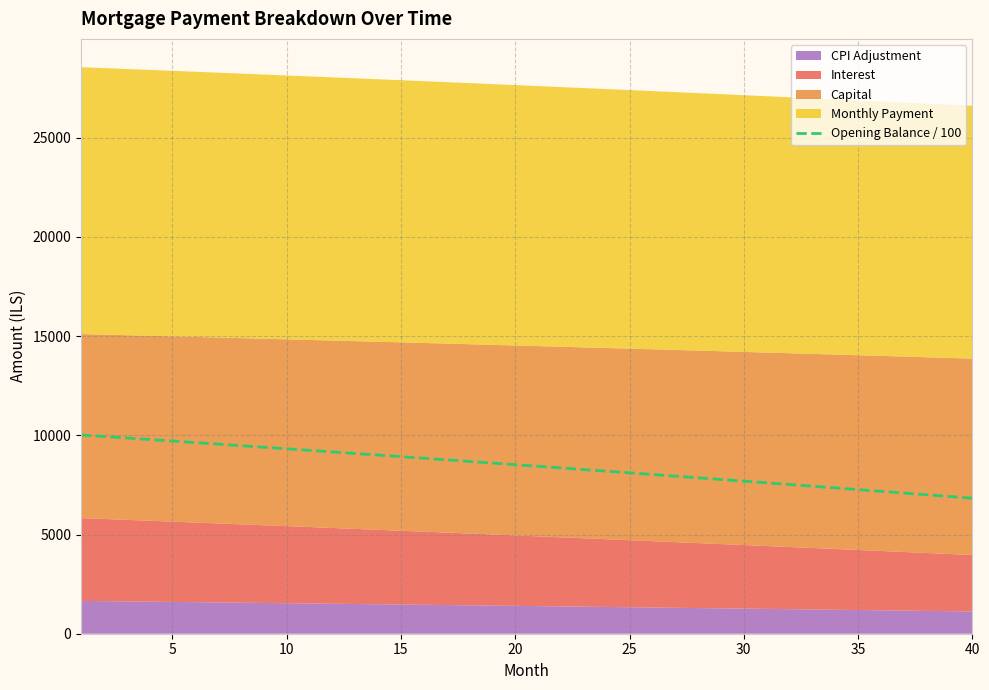

How many lines are shown in the chart?

1